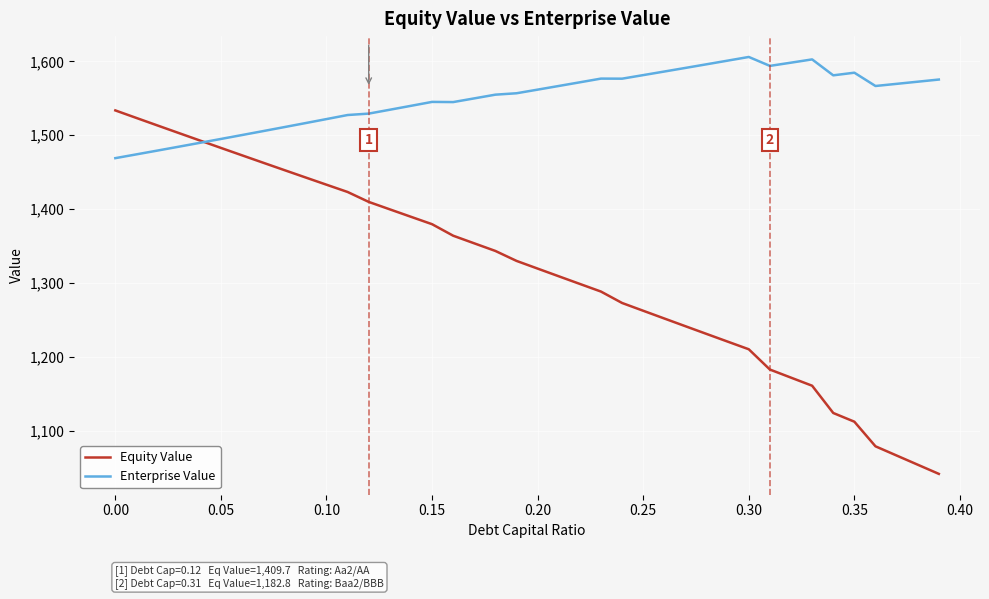

What is the highest value of the Equity Value series?

1533.5